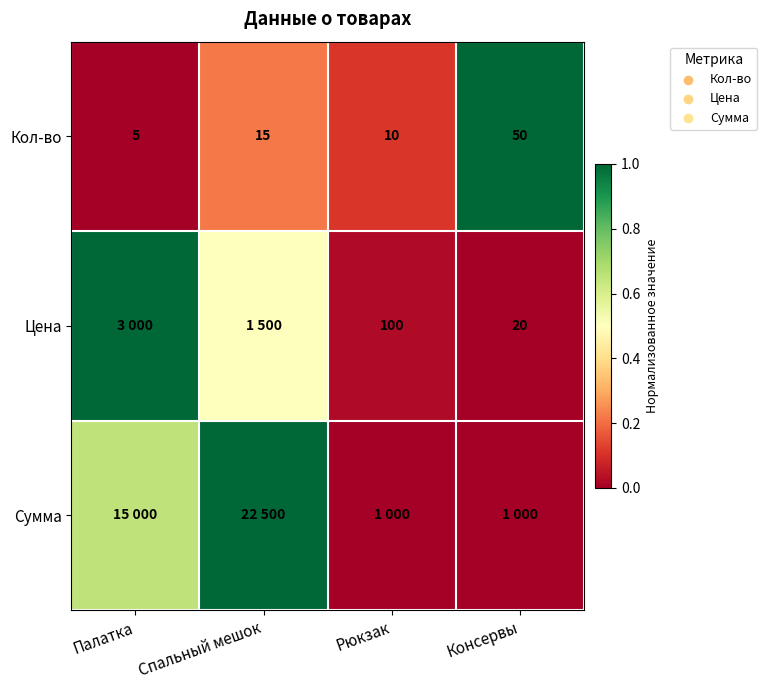

List the labels in order of Кол-во value, smallest first.

Палатка, Рюкзак, Спальный мешок, Консервы